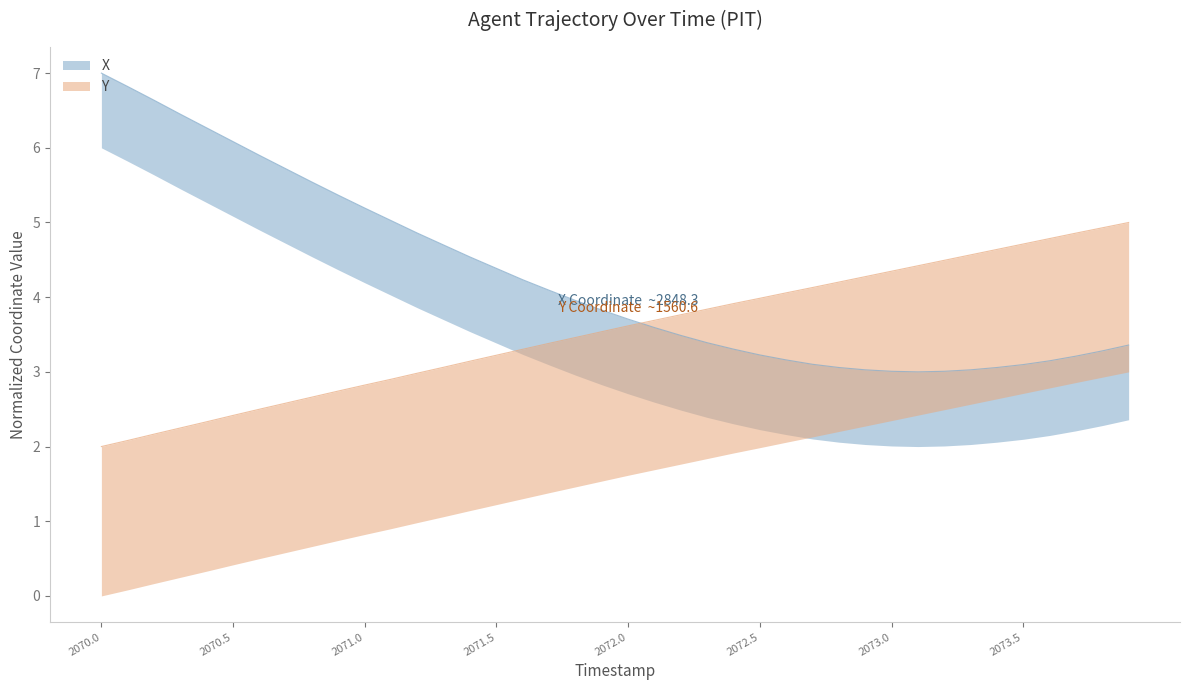

Where do Y and X first cross each other?

2072.0 and 2072.1